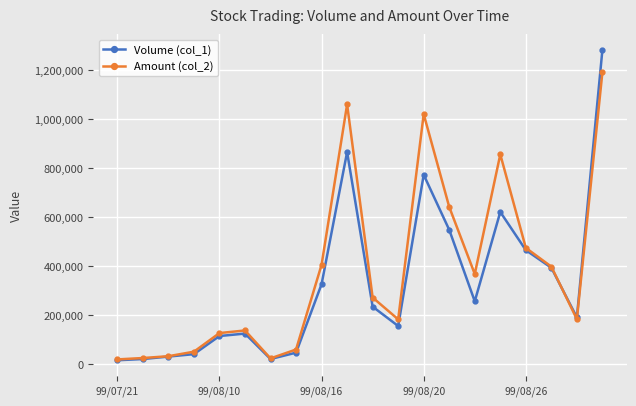

Which series has the largest range (max minus min)?

Volume (col_1)